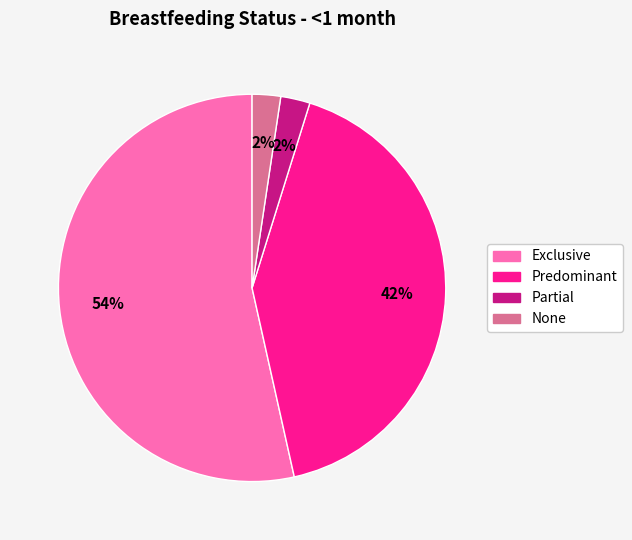

Is there any slice that represents more than half of the pie?

Yes